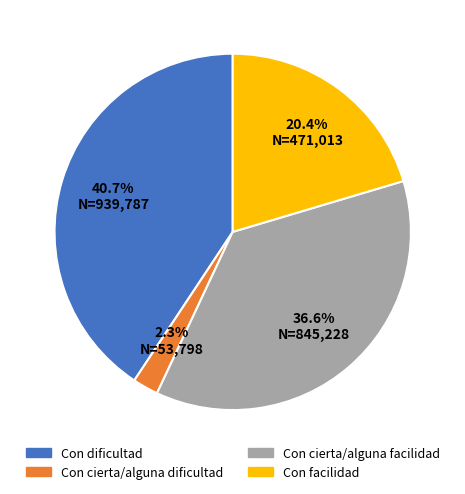

Combined, what portion of the pie is Con facilidad and Con dificultad?

61.1%